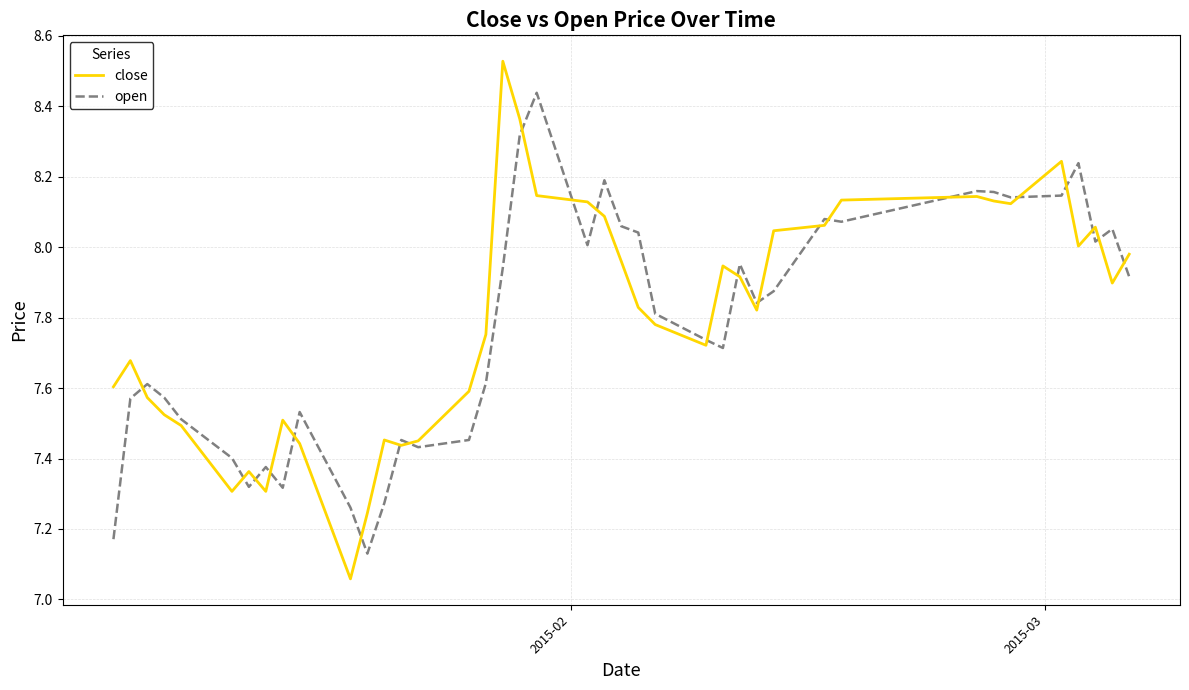

What are all the series names shown in the legend?

close, open